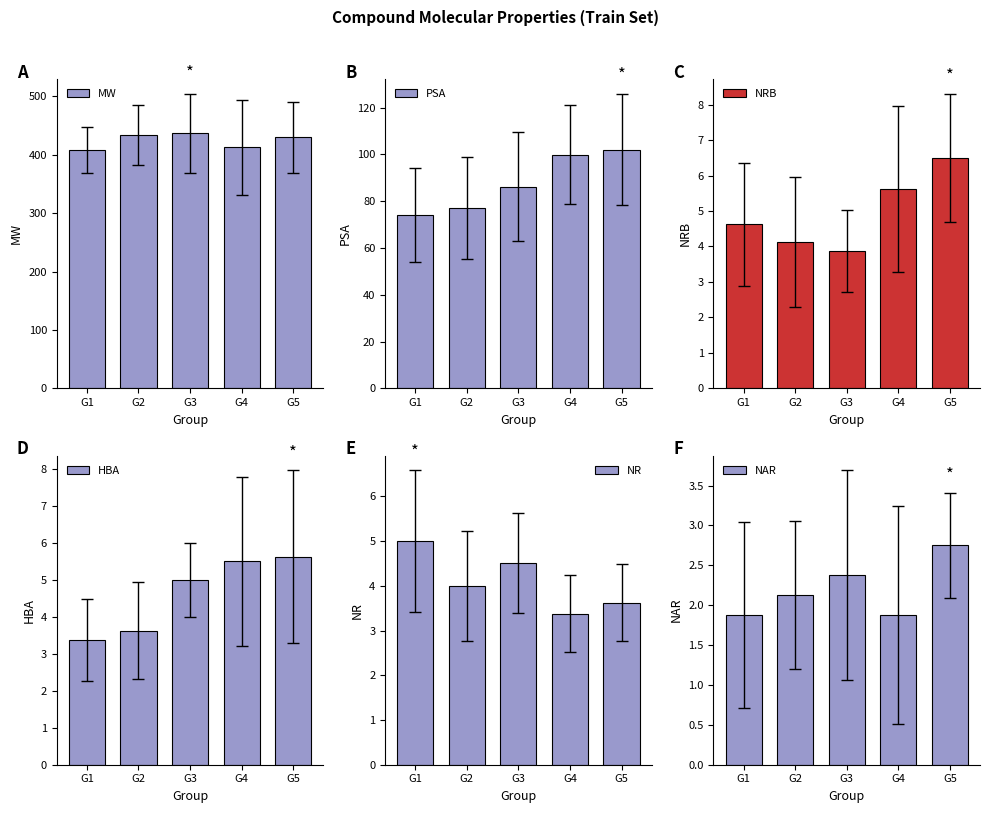

Between G3 and G4, which series saw the biggest shift?

MW